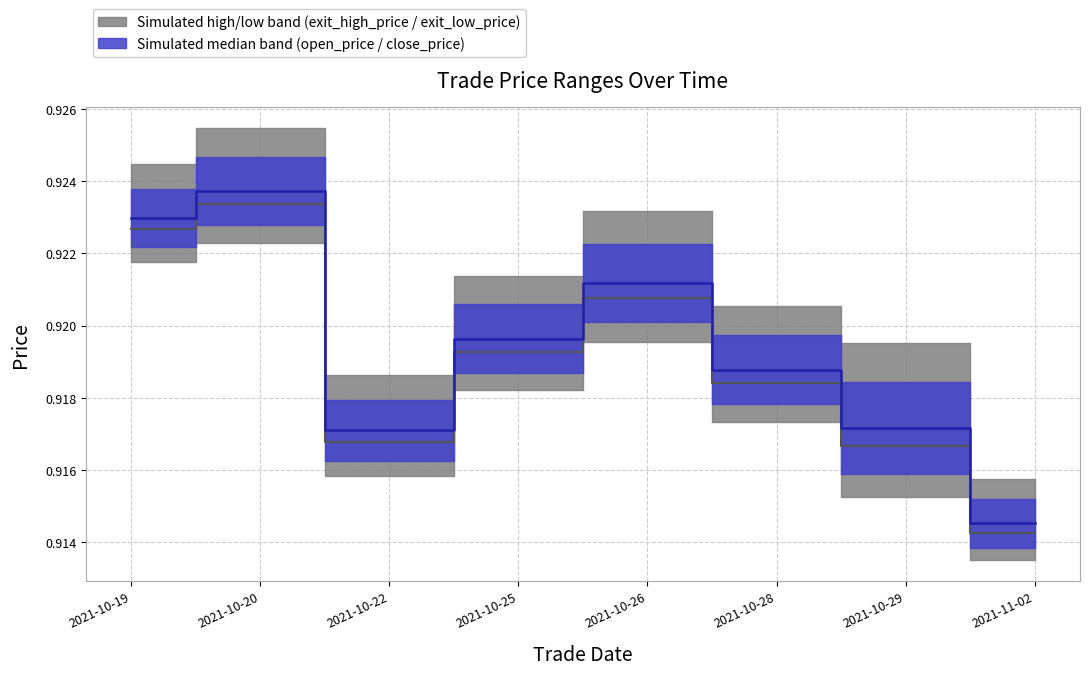

Reading left to right, what are all the values shown in this chart?

open_price (outer median): 0.9	0.9	0.9	0.9	0.9	0.9	0.9	0.9
close_price (inner median): 0.9	0.9	0.9	0.9	0.9	0.9	0.9	0.9